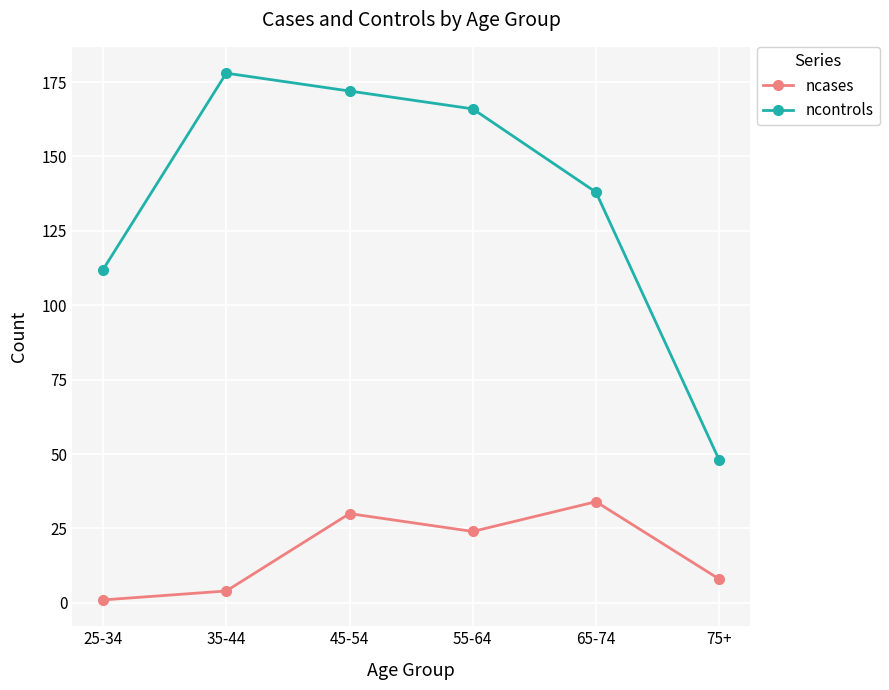

Which series has the widest spread of values?

ncontrols